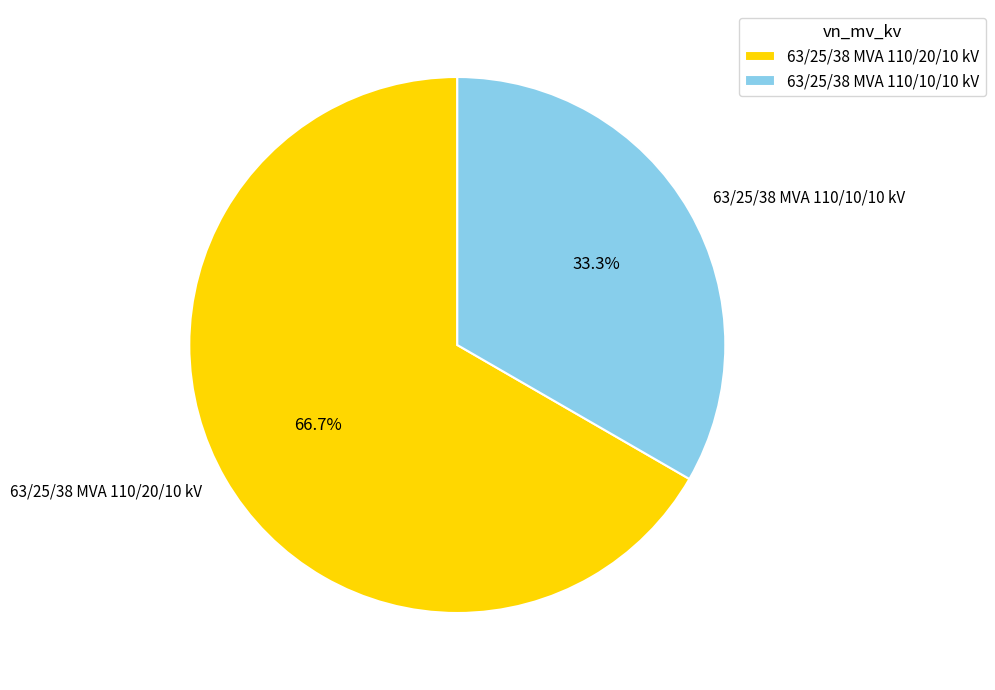

Is it true that 63/25/38 MVA 110/20/10 kV is 80% of the pie?

False